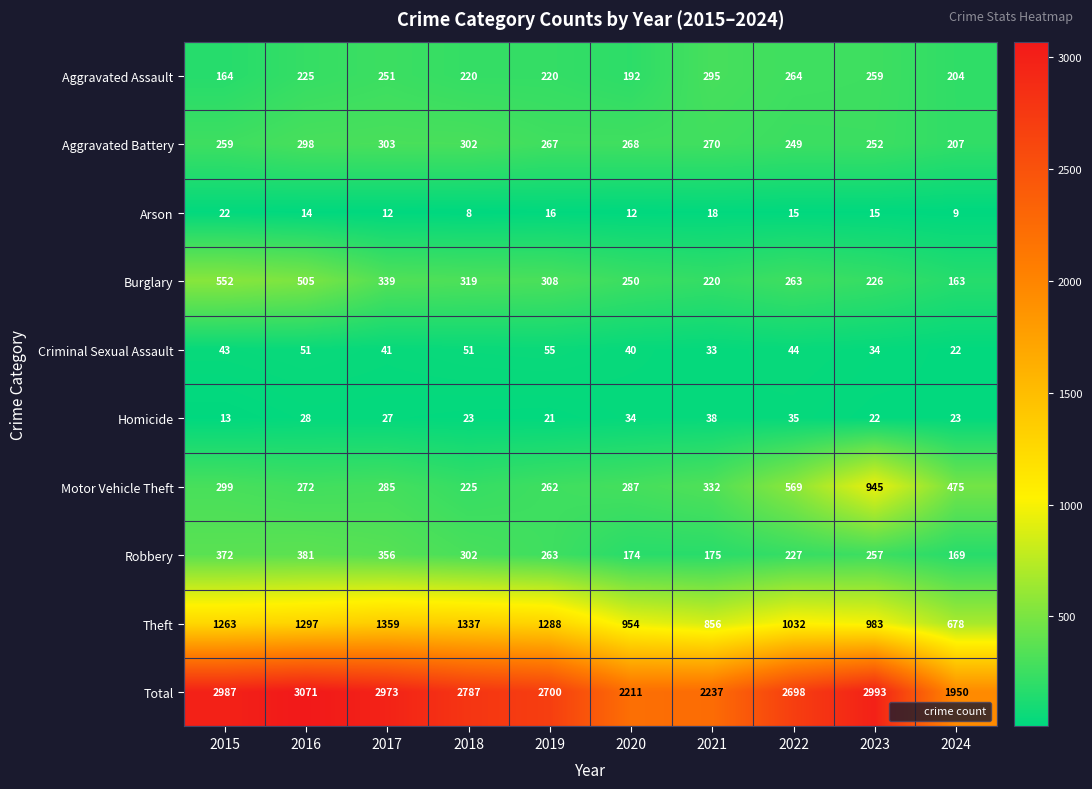

How many categories are shown in the chart?

10